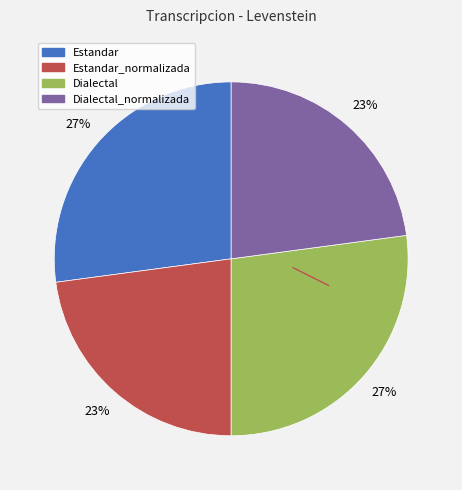

Is there a majority slice in this chart?

No